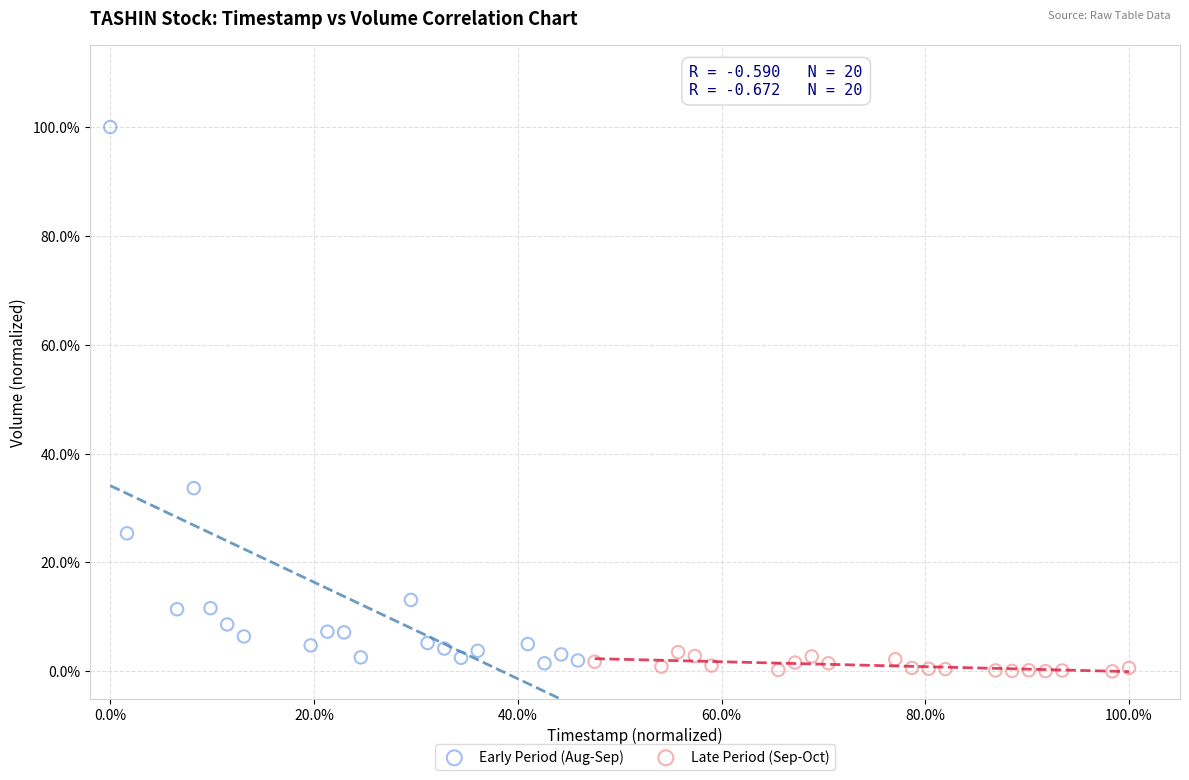

Which series contains the highest Y value?

Early Period (Aug-Sep)